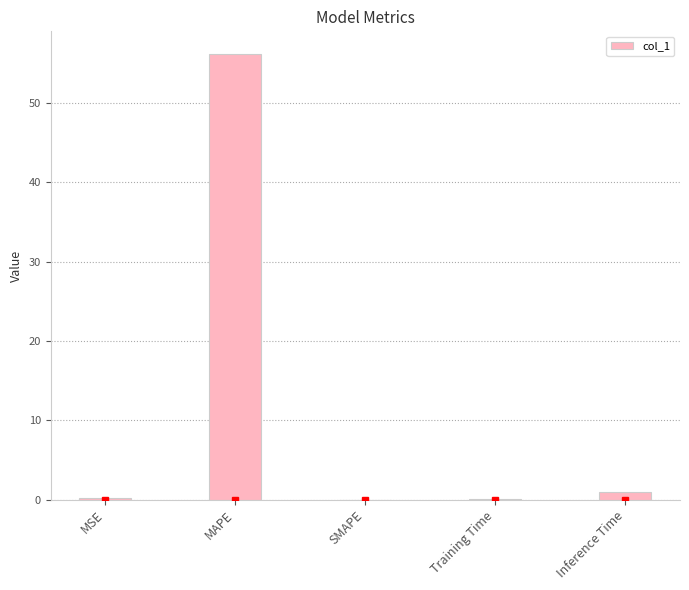

Does the chart contain stacked bars?

No